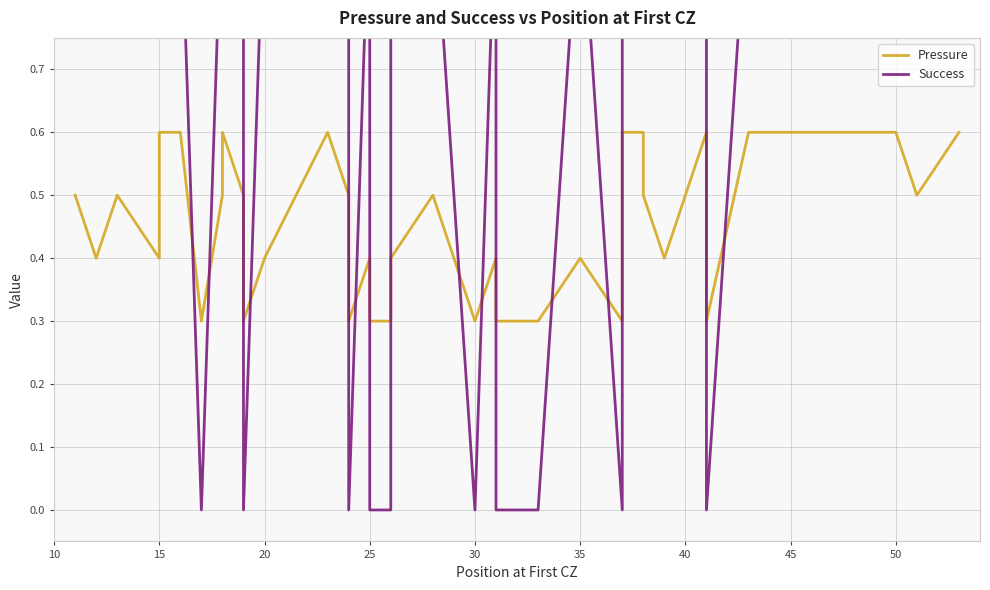

Which series has the largest total across all categories?

Success